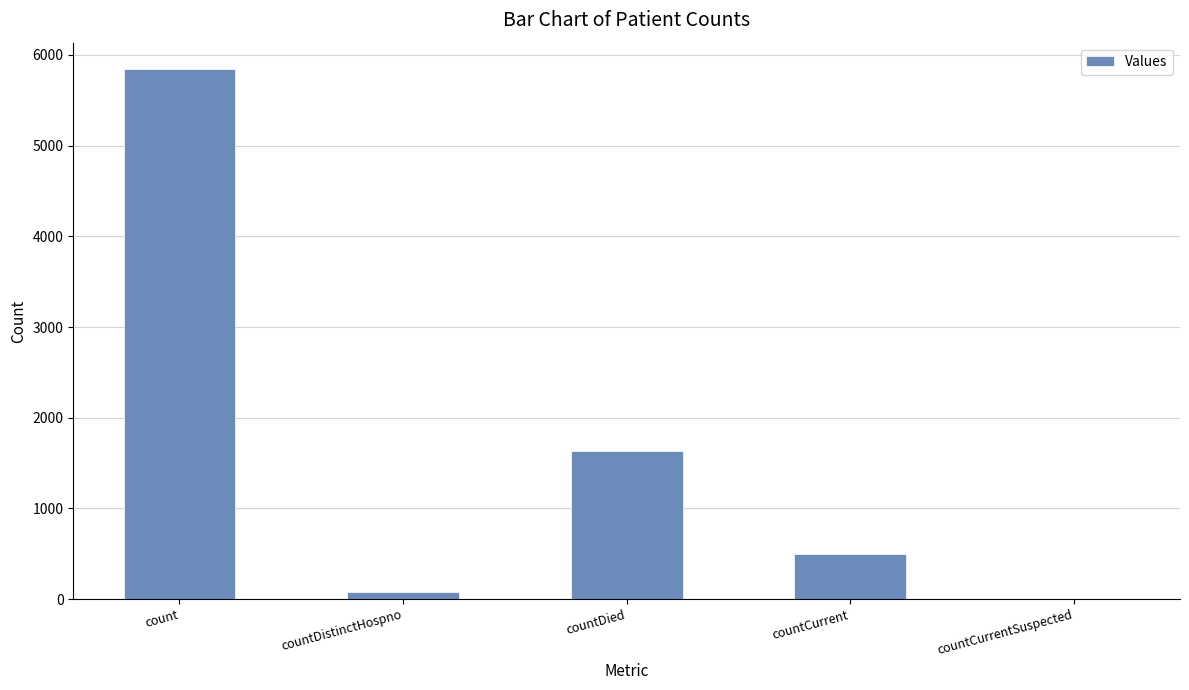

Reading left to right, extract all data points from this chart.

5843	76	1634	497	0